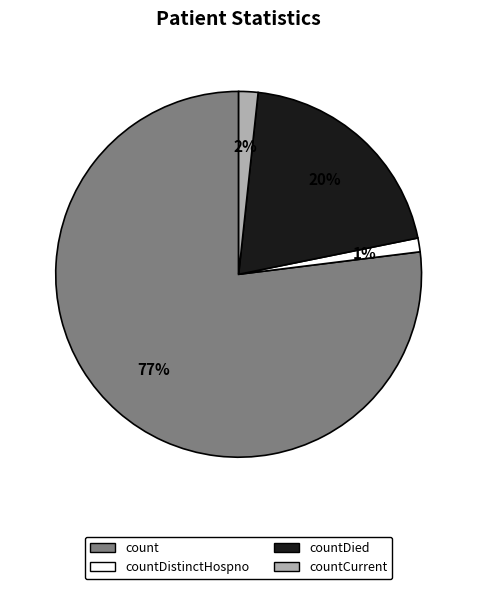

To the nearest percent, what is the average slice percentage?

25%